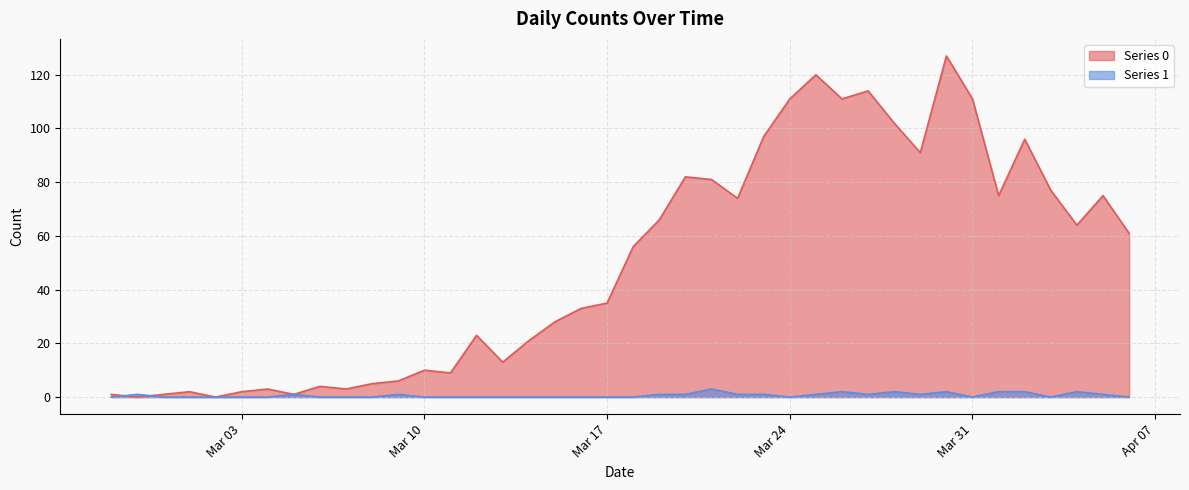

After their last crossing, which series has the higher values: Series 1 line or Series 0 line?

Series 0 line